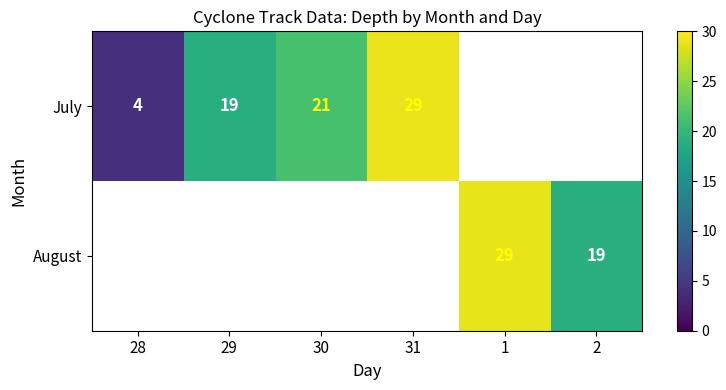

True or false: July has a value of 33 at 30.

False